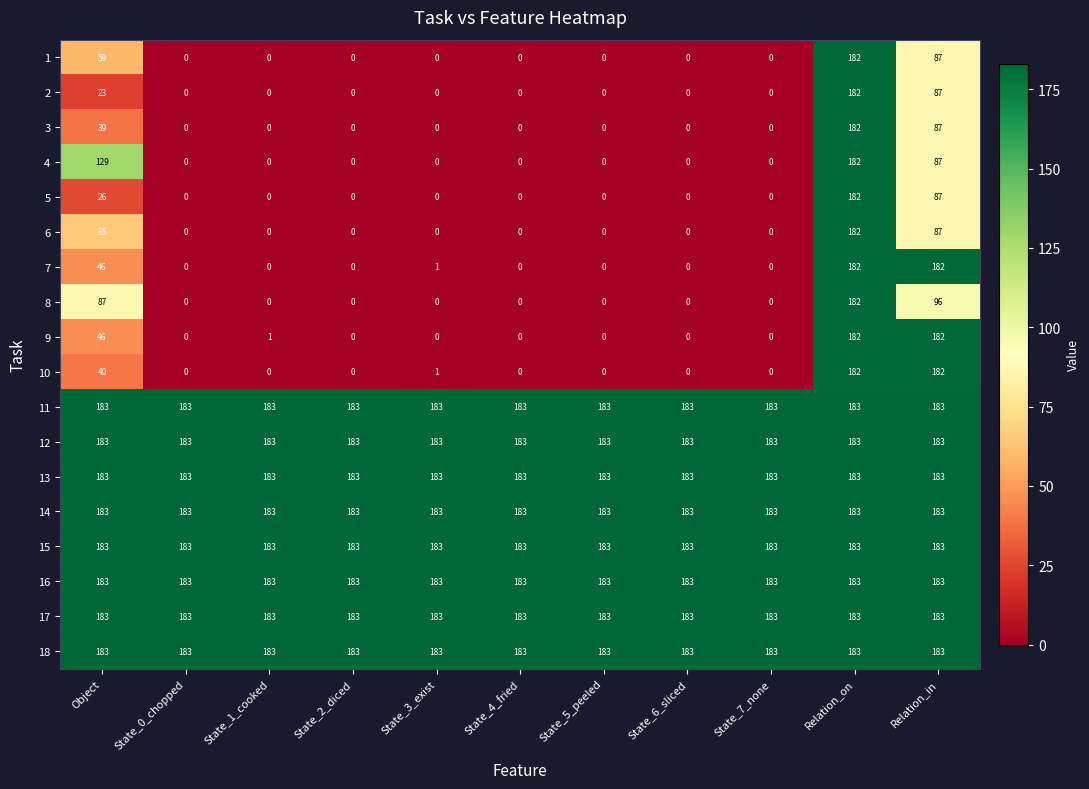

What is the average value of the 12 series?

183